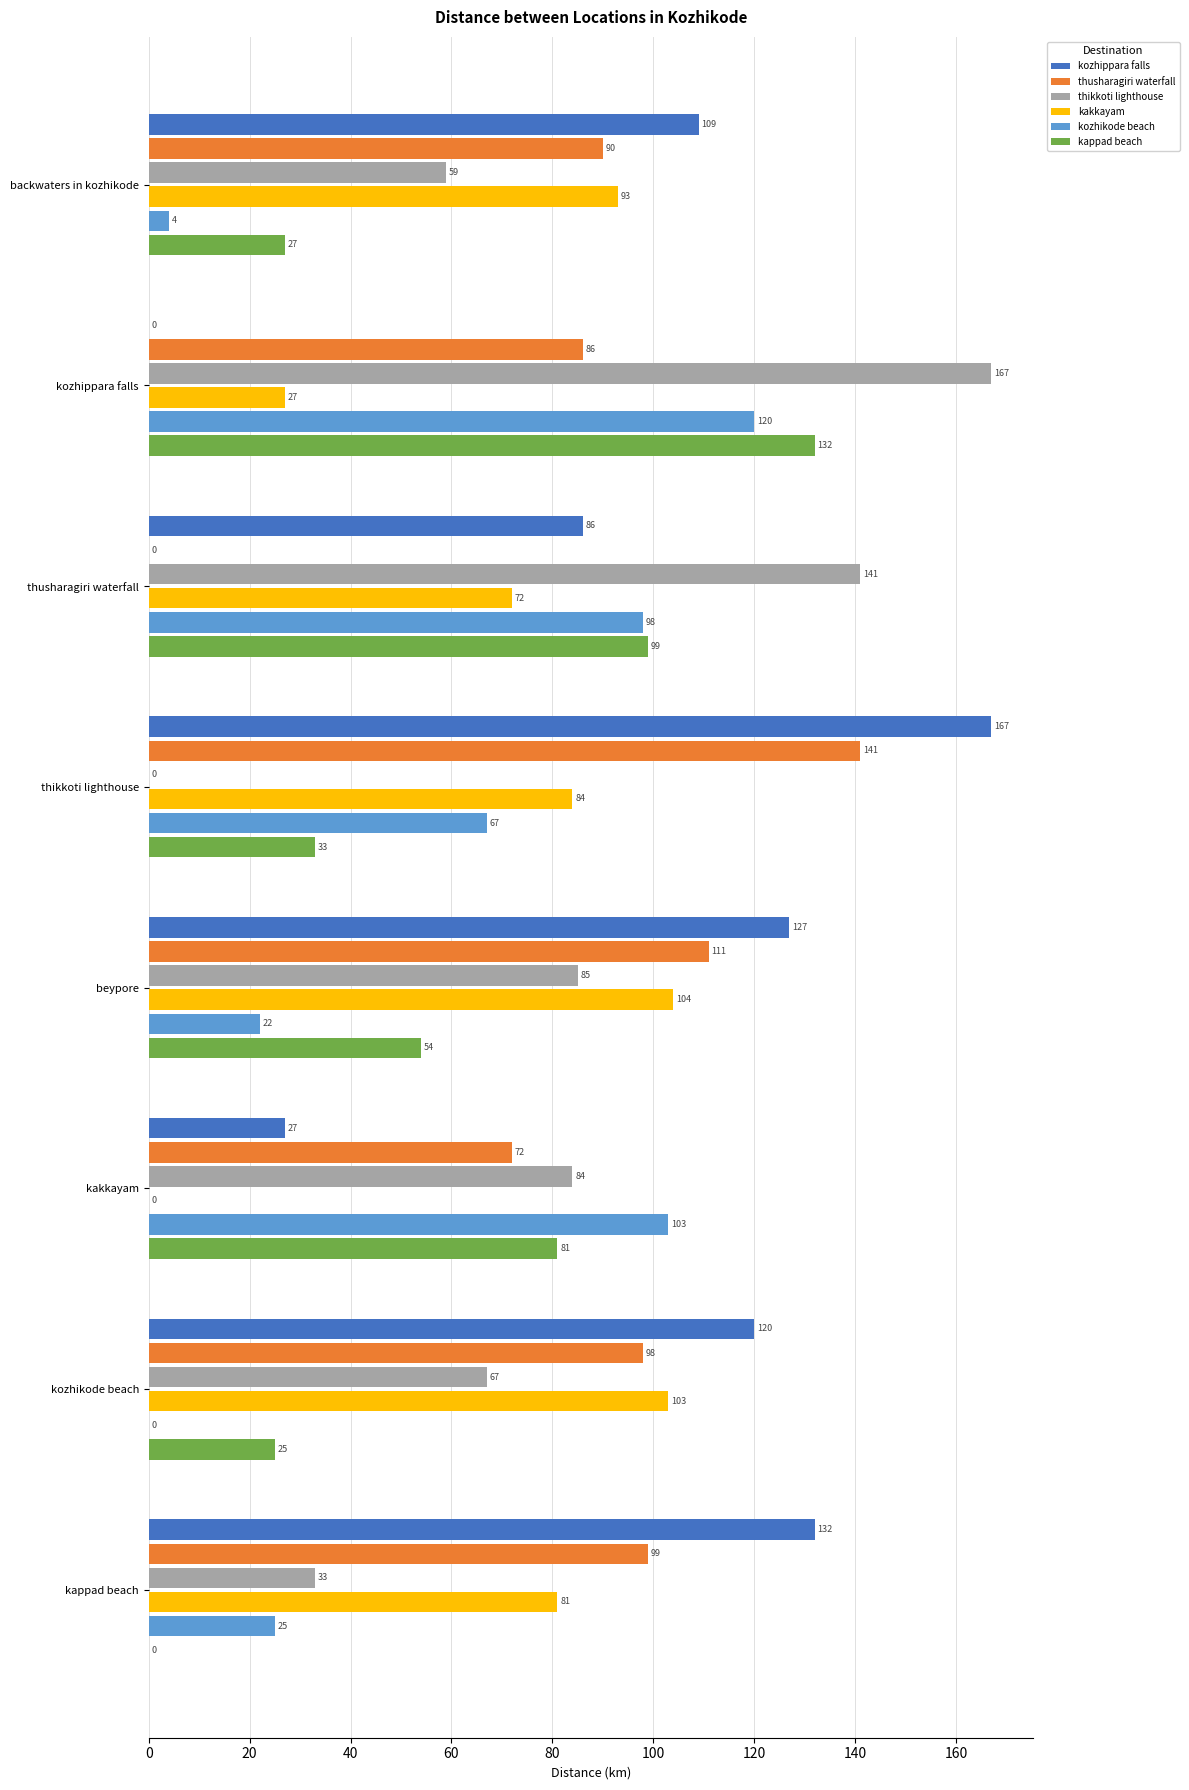

What is the maximum value for kozhippara falls?

167